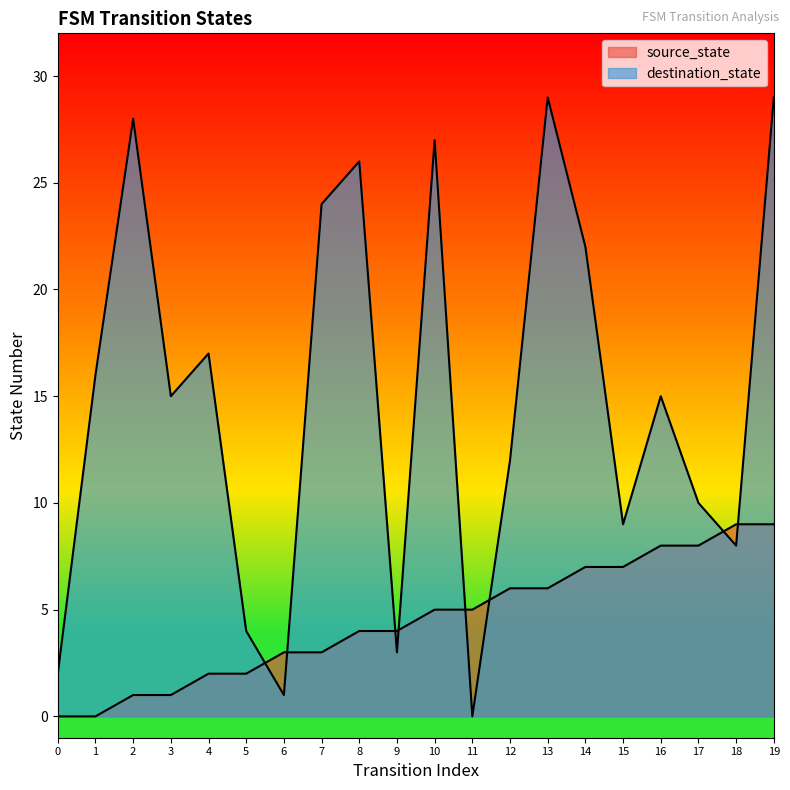

True or false: destination_state and source_state intersect in this chart.

True